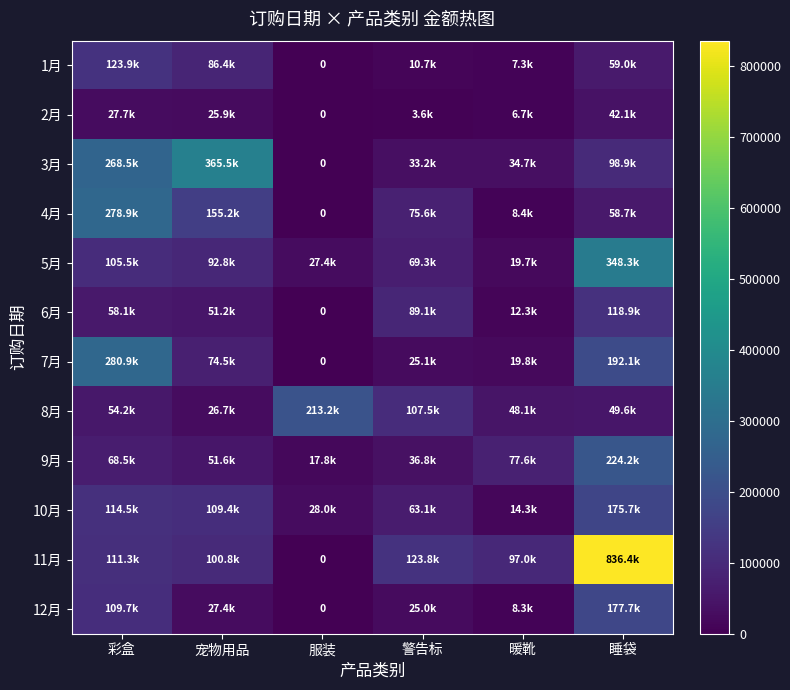

Which series has the largest total across all categories?

11月